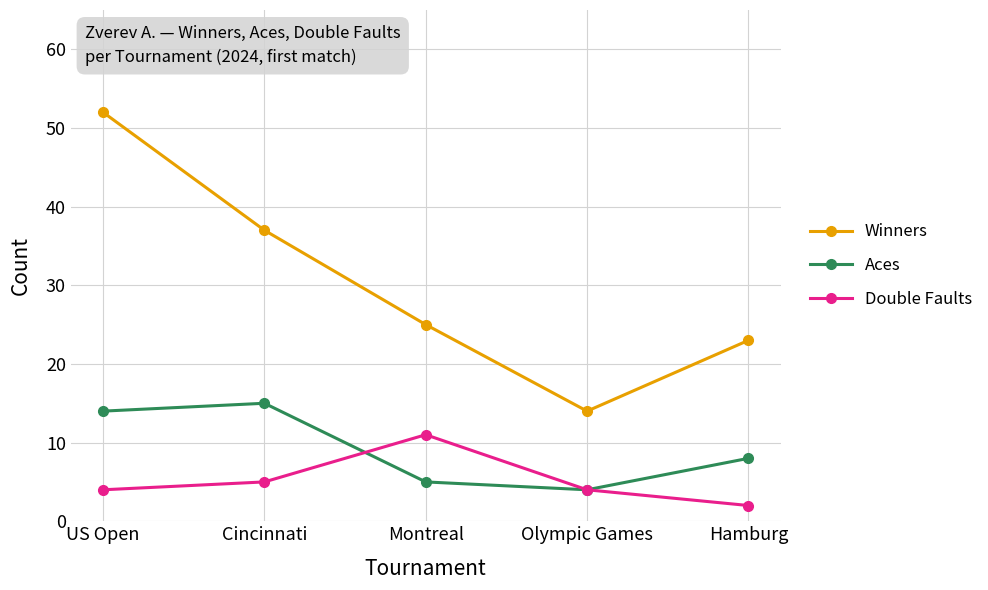

List the series in order of their overall mean, lowest first.

Double Faults, Aces, Winners